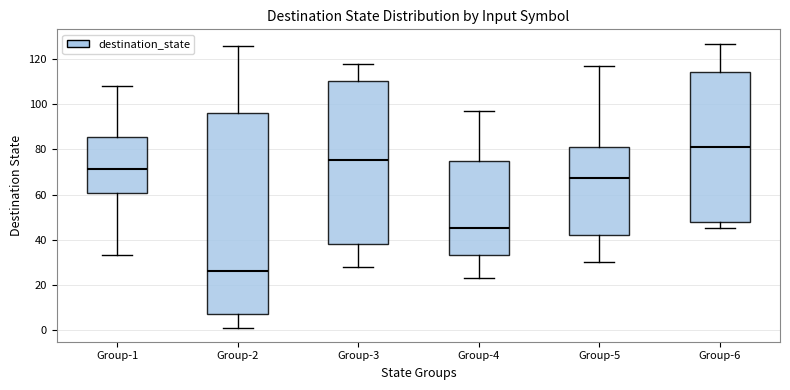

Reading left to right, transcribe this box plot: for each box, give where its median line is, the range the box spans, and where its two whiskers end, as read against the y-axis. The values are not printed on the chart, so give them approximately, as read against the axis.

Group-1: median 72, box 60 to 86, whiskers 34 to 108
Group-2: median 26, box 8 to 96, whiskers 2 to 126
Group-3: median 76, box 38 to 110, whiskers 28 to 118
Group-4: median 46, box 34 to 76, whiskers 24 to 98
Group-5: median 68, box 42 to 82, whiskers 30 to 118
Group-6: median 82, box 48 to 114, whiskers 46 to 128